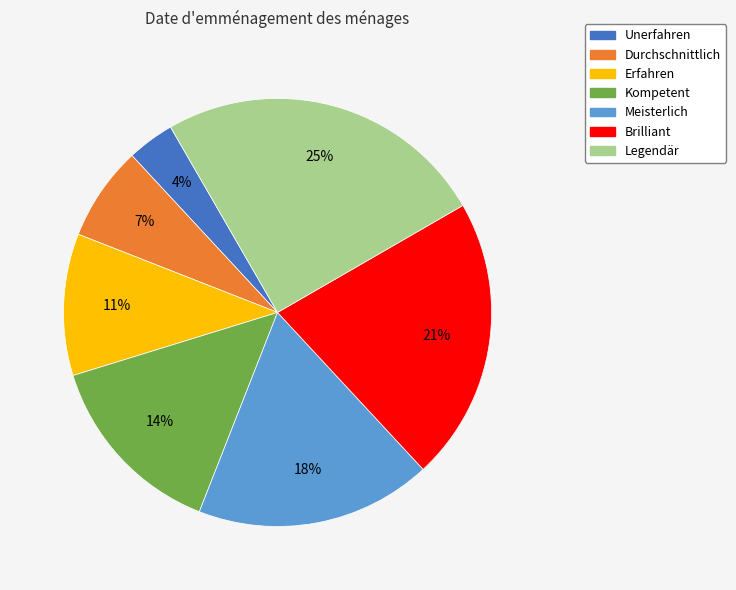

Combined, do Meisterlich and Durchschnittlich account for over 50%?

No